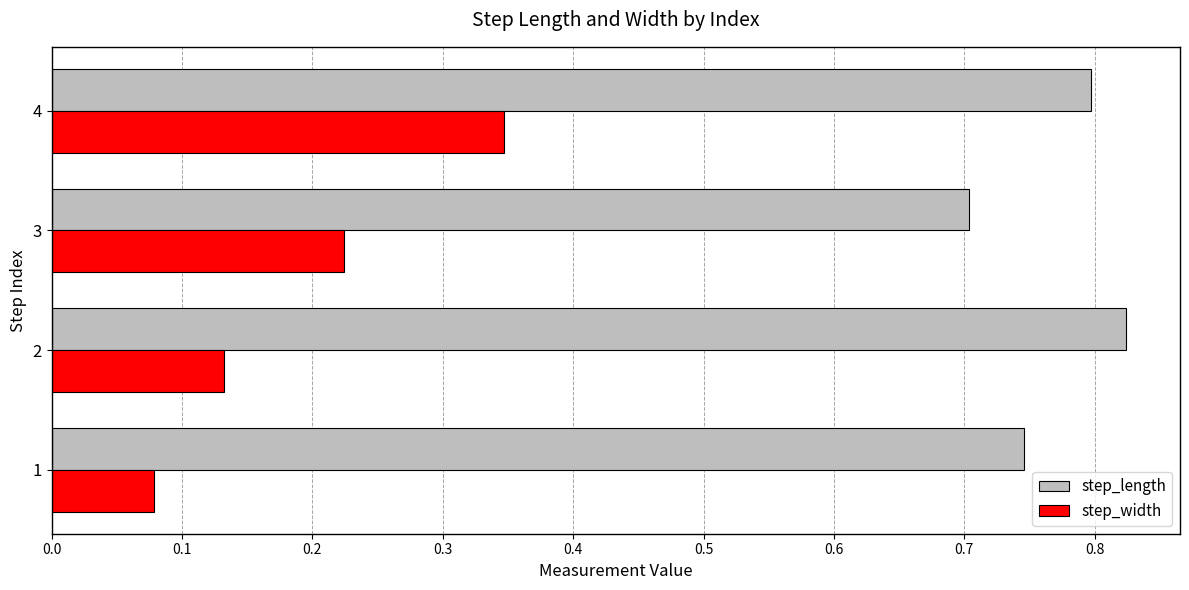

What is the sum of the step_width values at 2 and 4?

0.5